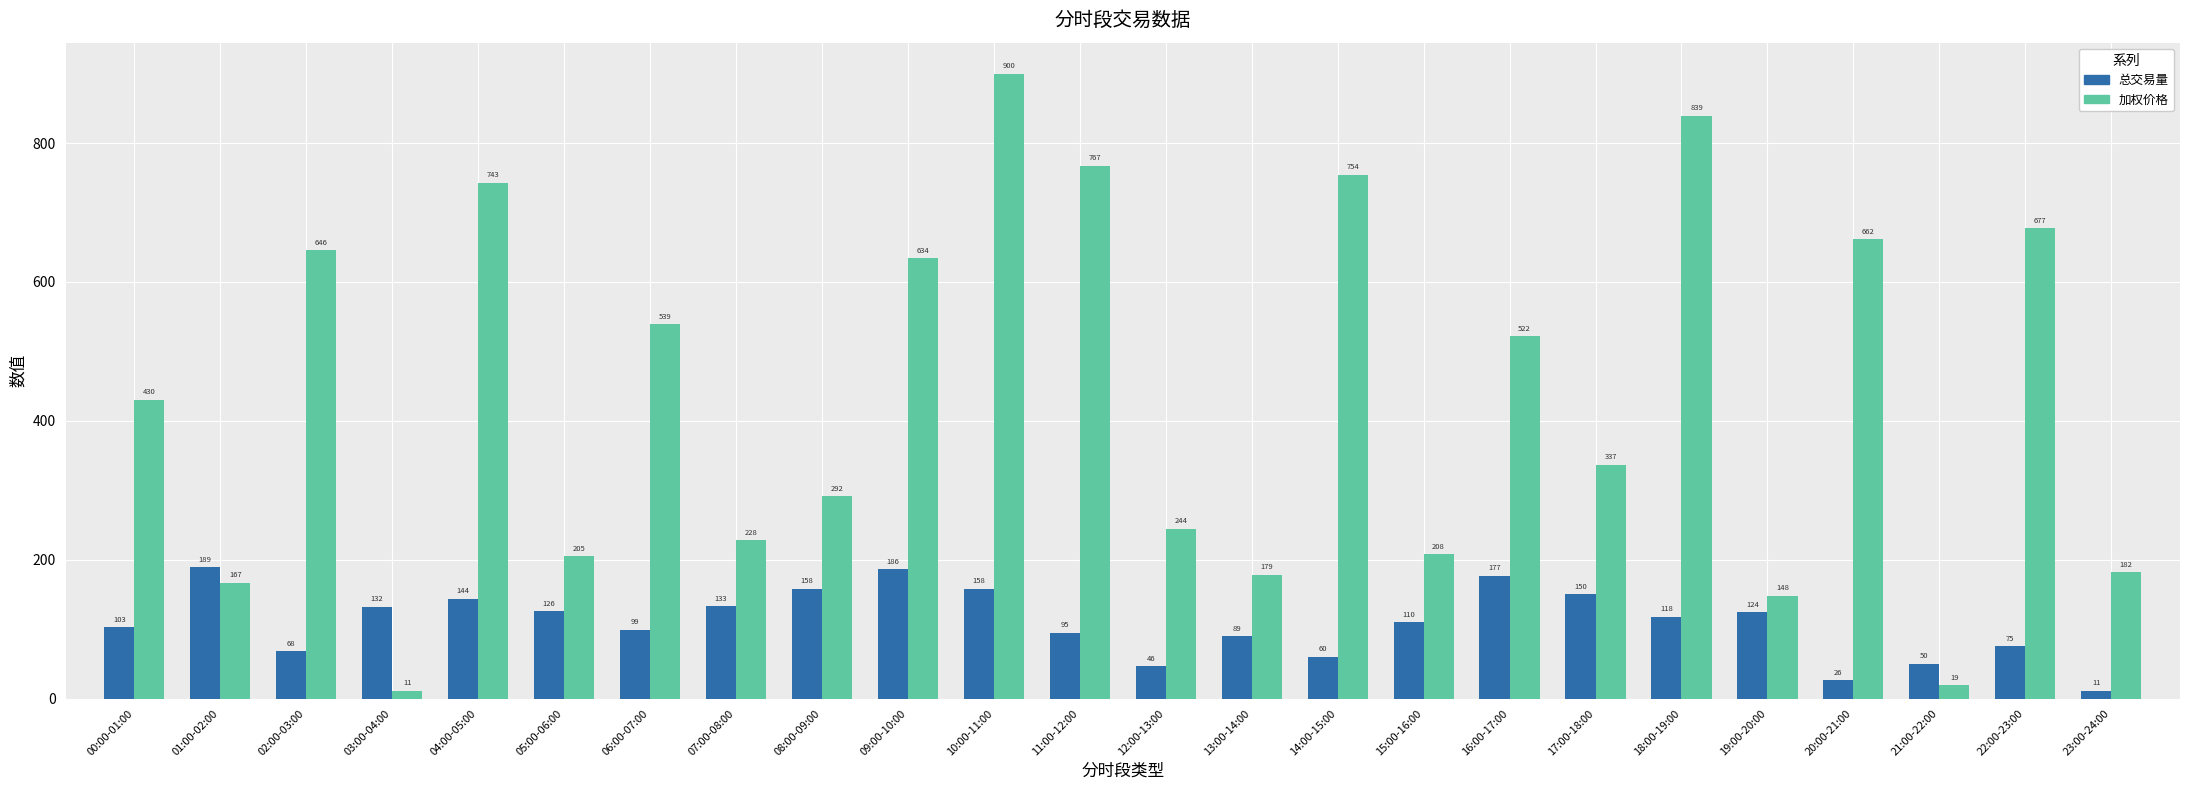

Is it true that 总交易量 equals 26.1 at 02:00-03:00?

False